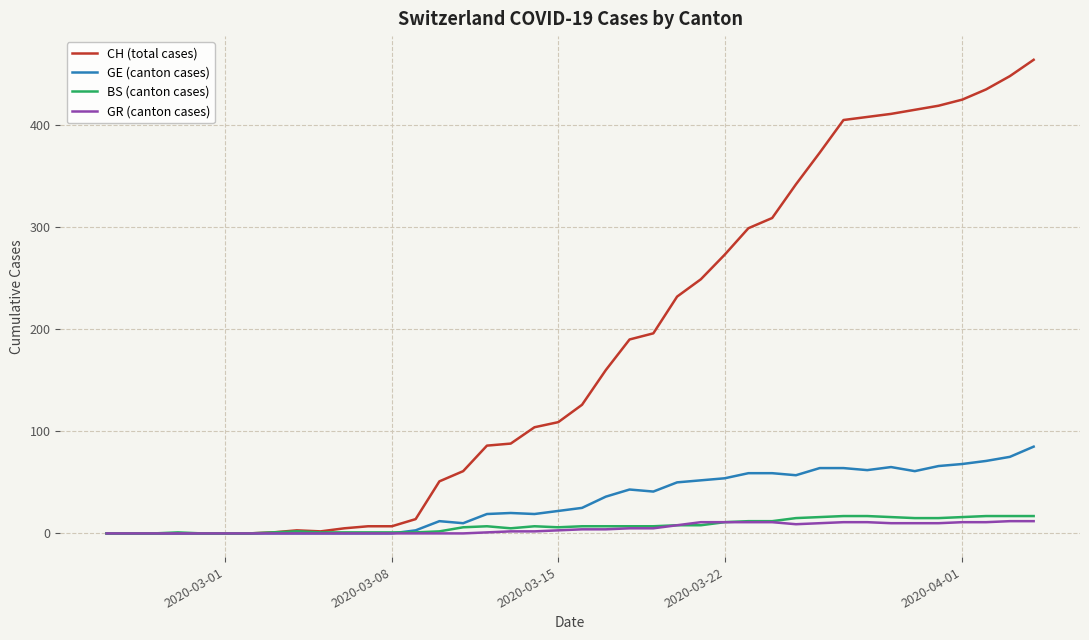

Which series has the widest spread of values?

CH (total cases)